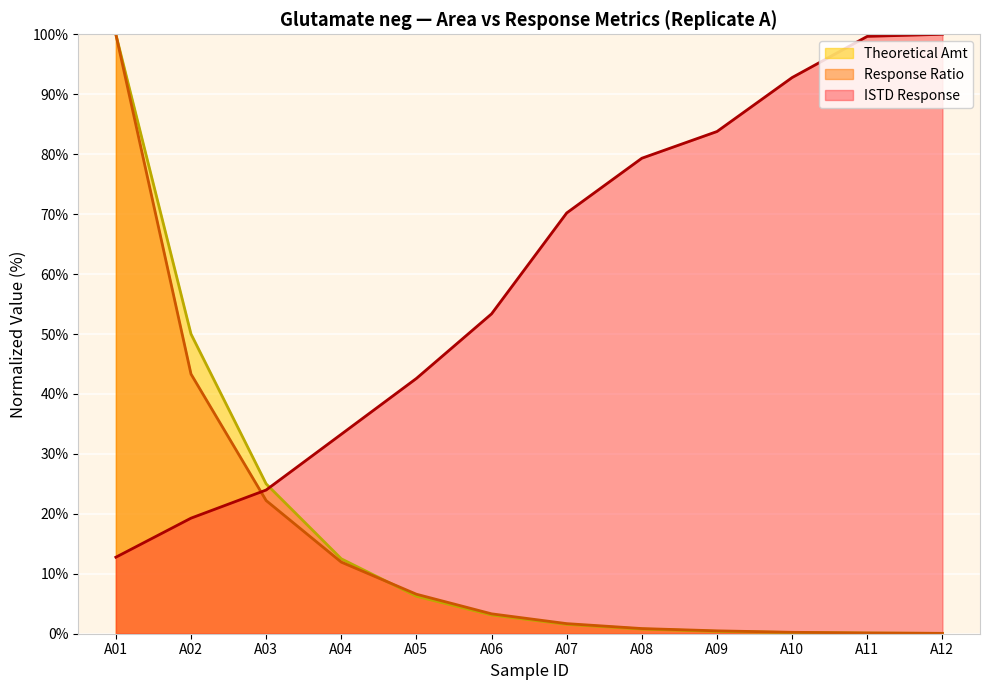

What is the difference between the second highest and second lowest values in the Theoretical Amt series?

49.9